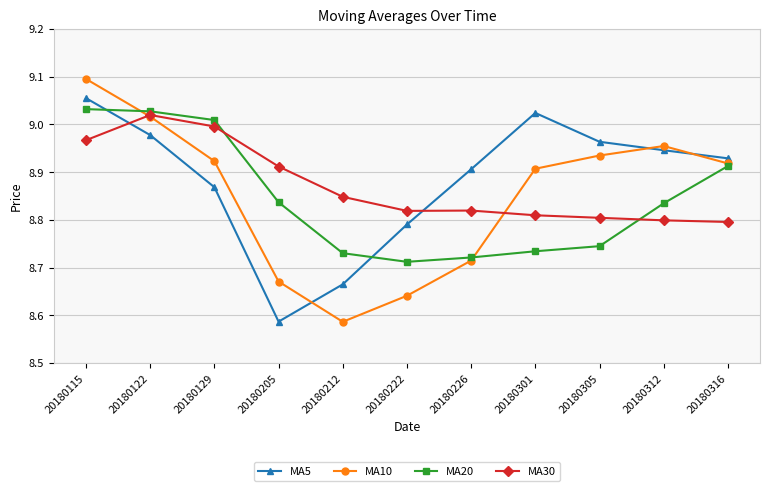

Does the chart have visible grid lines?

Yes